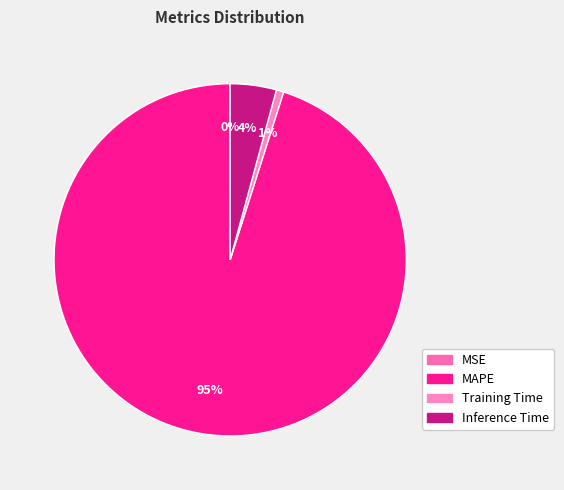

Does any single category account for the majority?

Yes